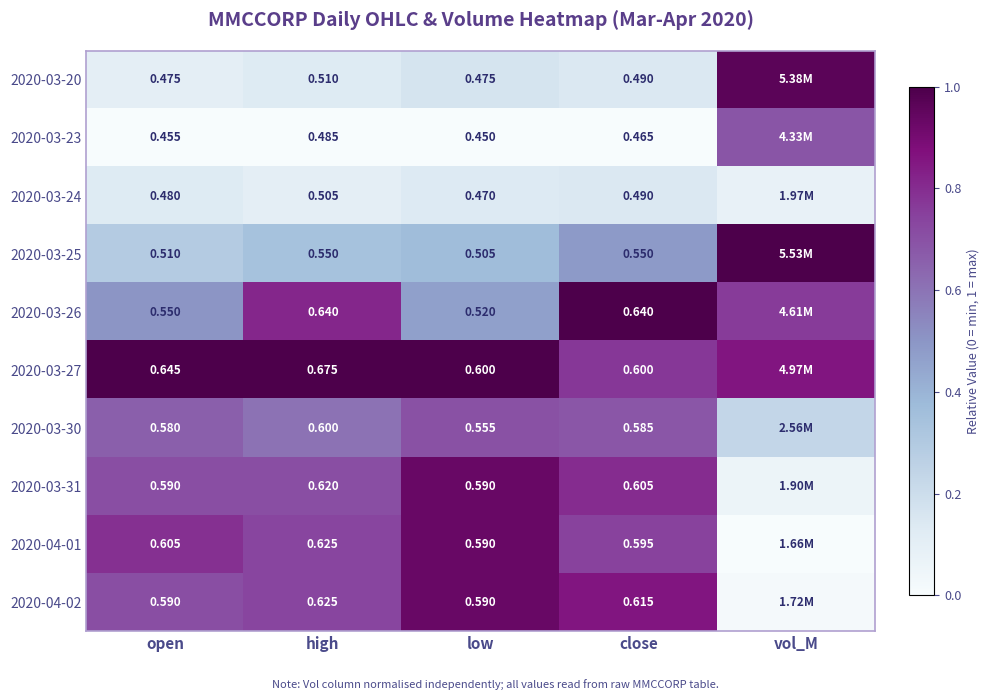

Rank the series at high from highest to lowest value.

2020-03-27, 2020-03-26, 2020-04-01, 2020-04-02, 2020-03-31, 2020-03-30, 2020-03-25, 2020-03-20, 2020-03-24, 2020-03-23